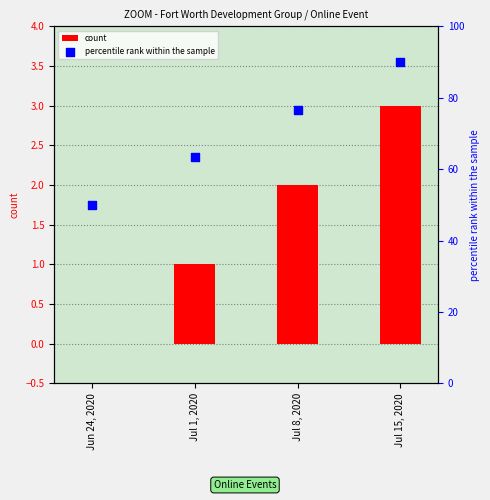

Which series contains the lowest Y value?

count